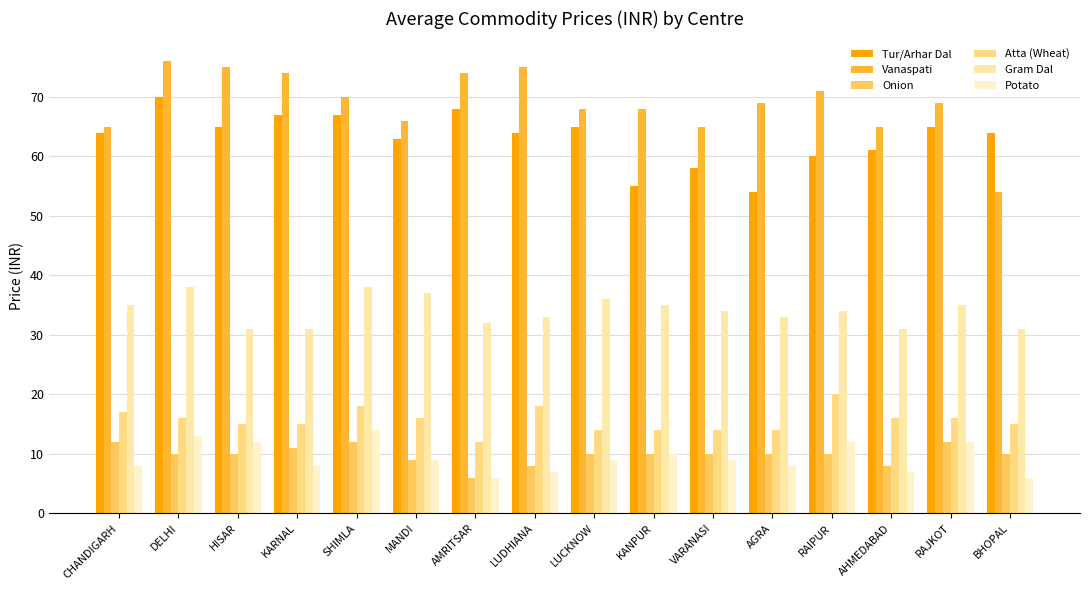

Is it true that Potato equals 14 at LUCKNOW?

False